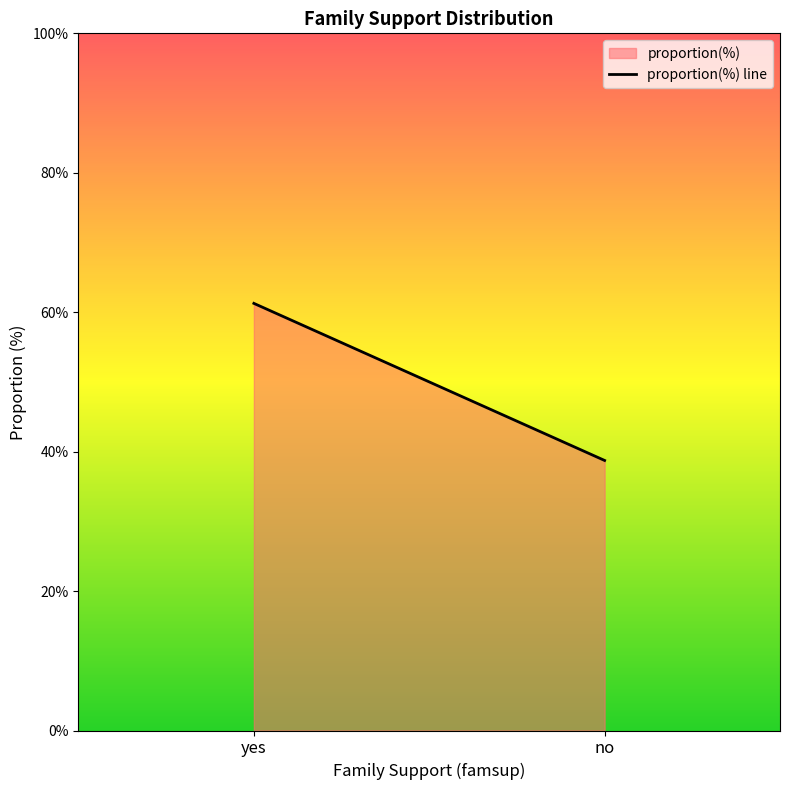

What is the label of the 2nd point from the left?

no